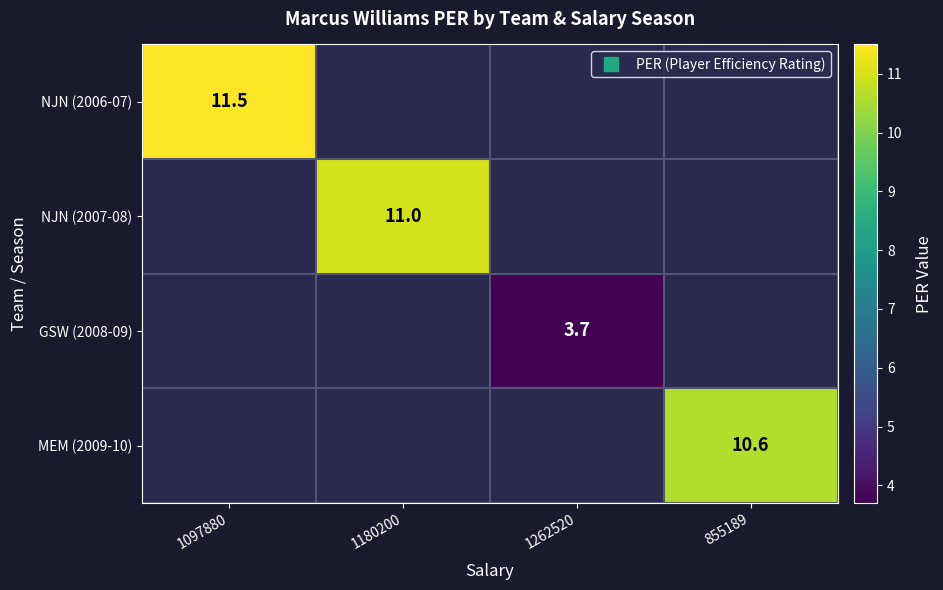

How many positive values does the NJN (2007-08) series have?

1